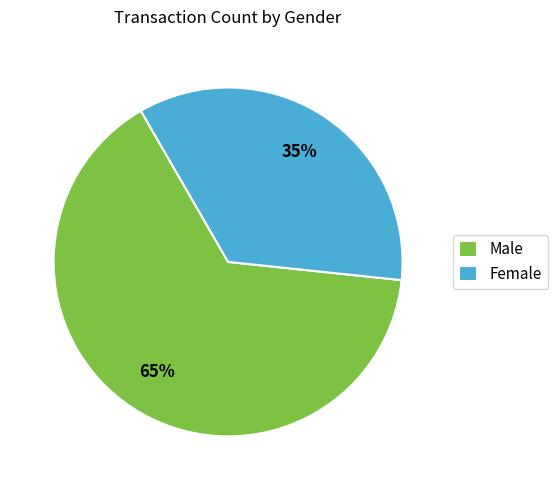

Do Male and Female together represent more than half of the pie?

Yes